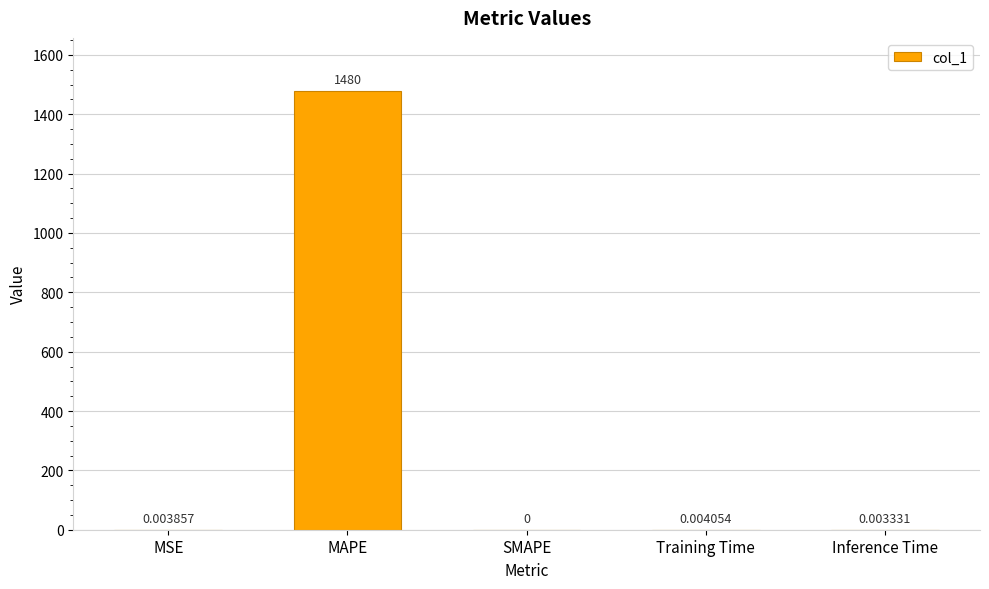

At which label is the value closest to 739?

Training Time